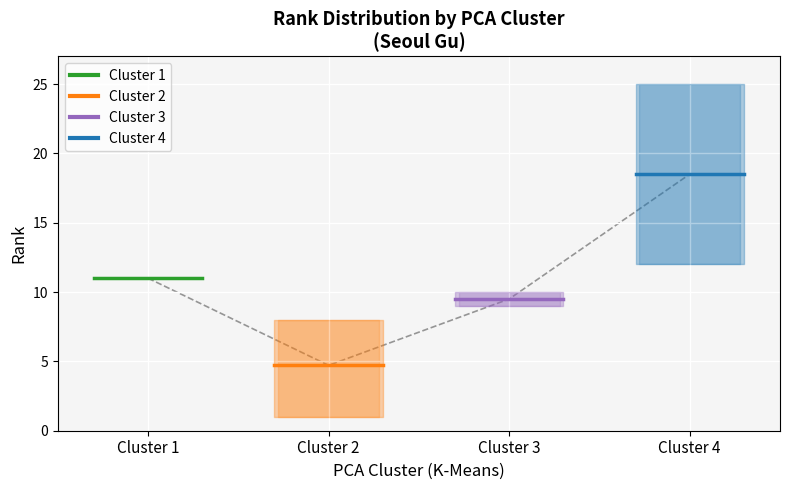

What are all the series names shown in the legend?

Cluster 1, Cluster 2, Cluster 3, Cluster 4